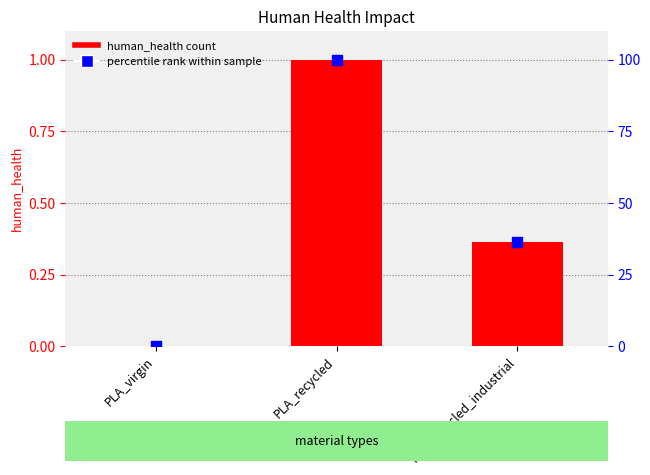

Which series has the largest Y range (max minus min)?

percentile rank